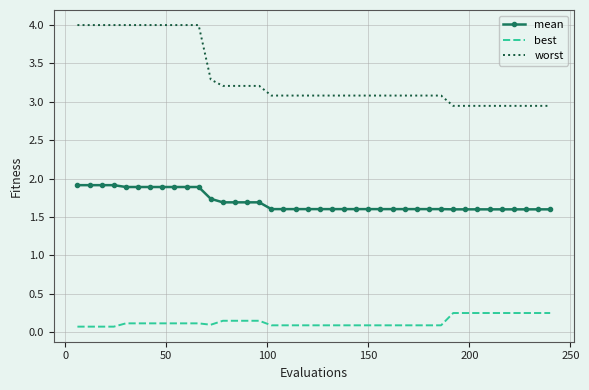

True or false: worst and best cross at least once.

False